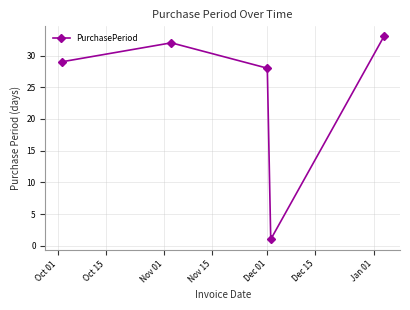

True or false: the data has more than 0 interior local peaks.

True